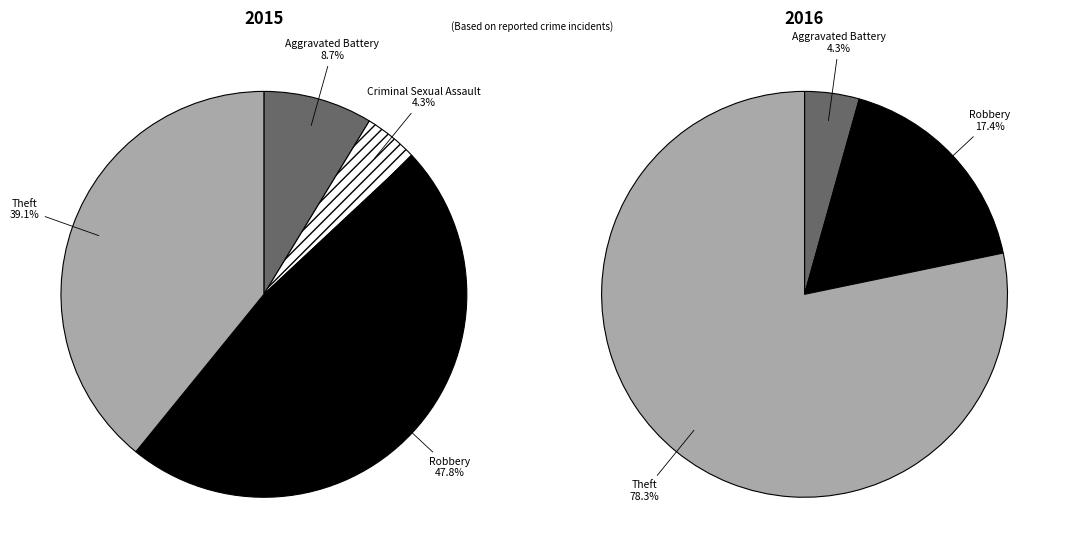

Which series has the largest range (max minus min)?

2016